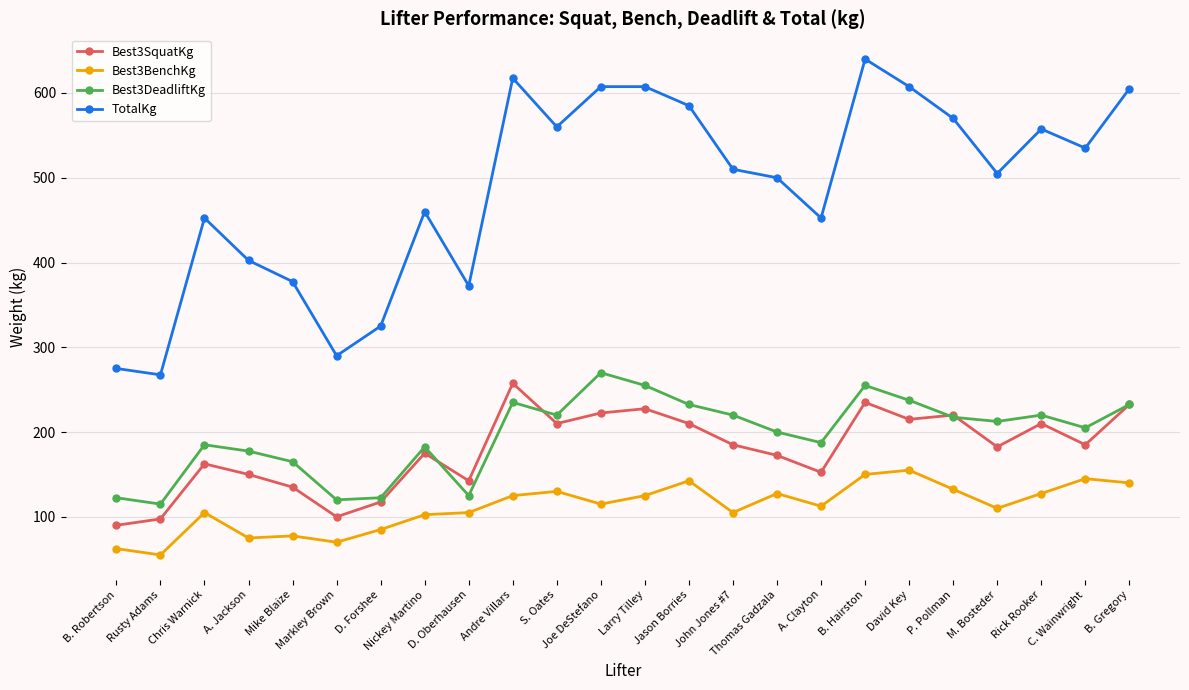

True or false: TotalKg and Best3SquatKg cross at least once.

False